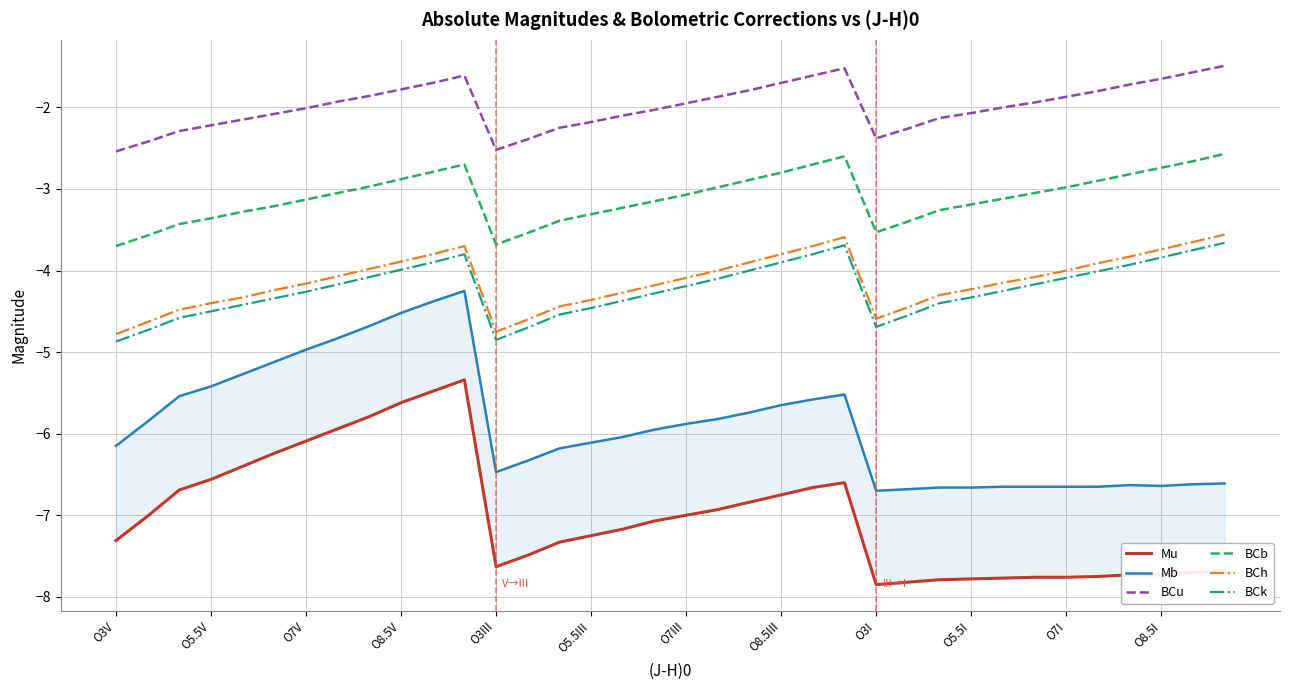

In BCb, how many points are higher than both neighbors (excluding endpoints)?

2